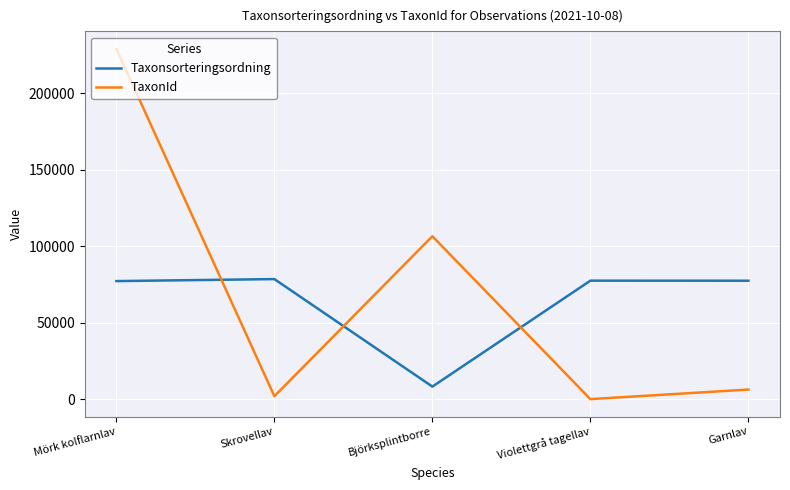

At which label does Taxonsorteringsordning reach its minimum?

Björksplintborre